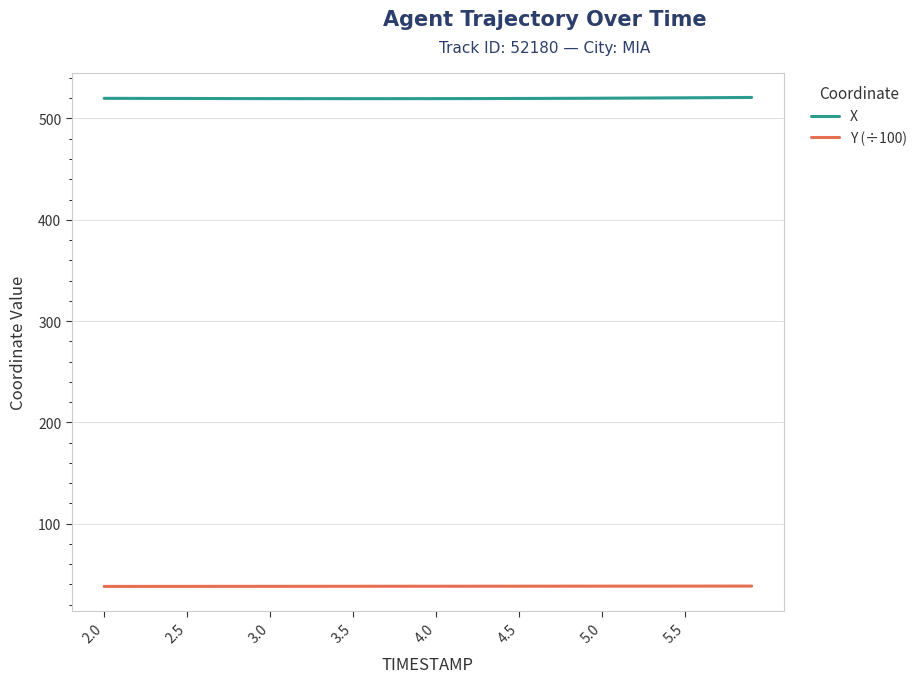

True or false: Y (÷100) and X intersect in this chart.

False